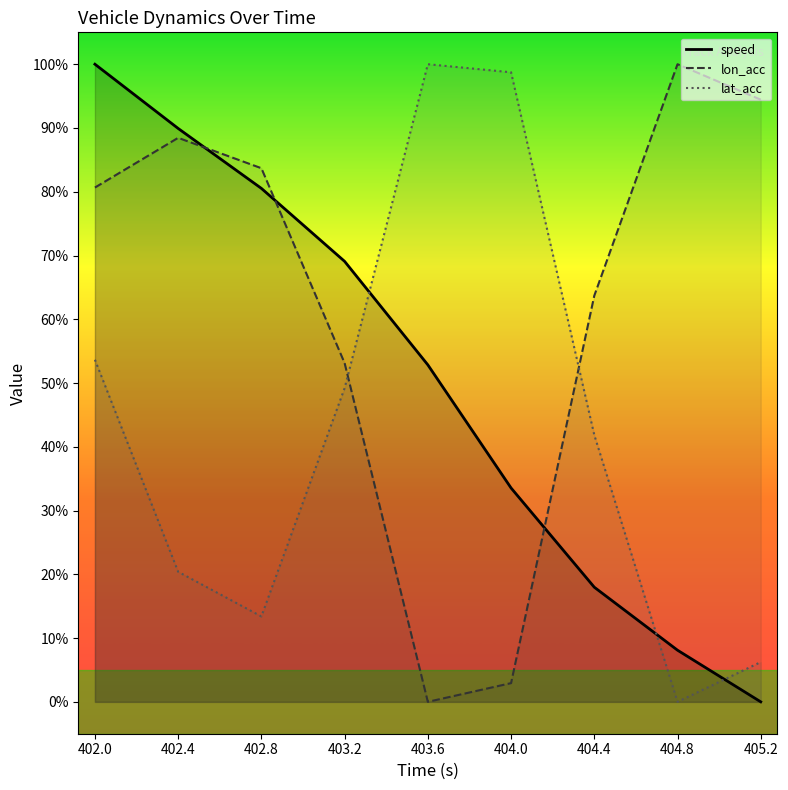

In lon_acc, how many points are lower than both neighbors (excluding endpoints)?

1